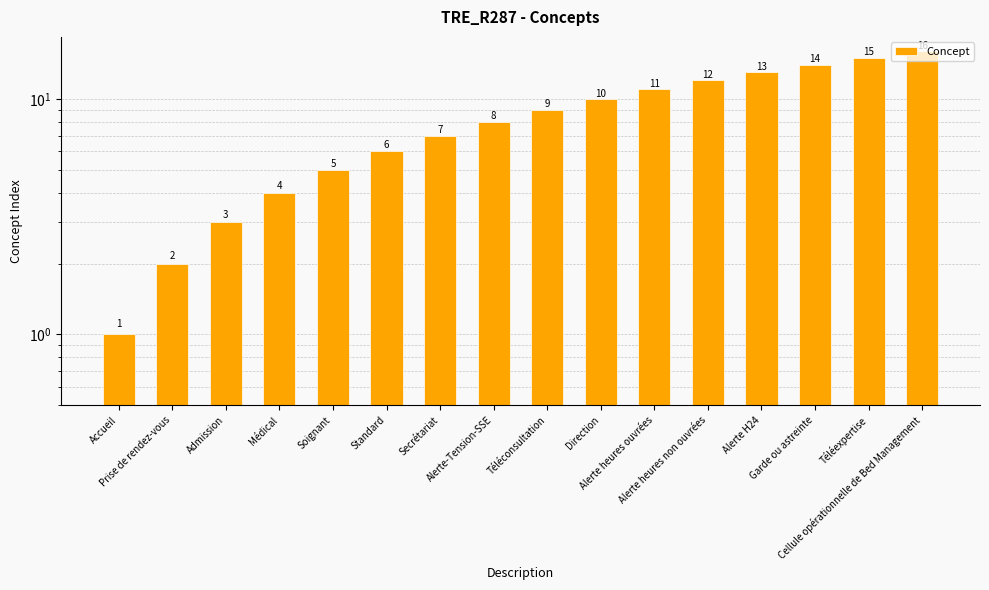

At which label is the value closest to 8?

Alerte-Tension-SSE